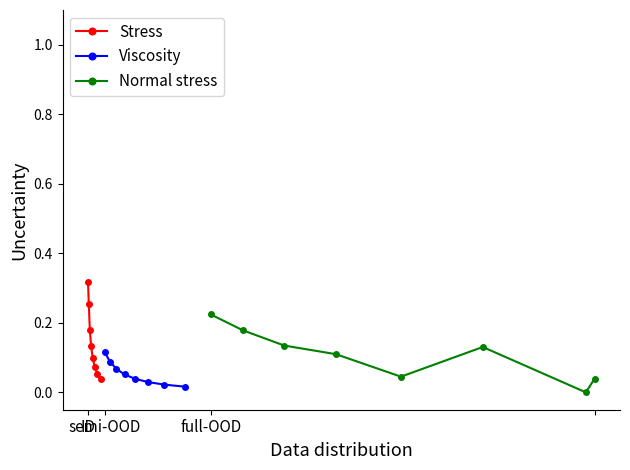

Reading right to left, what are all the values shown in this chart?

Stress: 0.0	0.1	0.1	0.1	0.1	0.2	0.3	0.3
Viscosity: 0.0	0.0	0.0	0.0	0.1	0.1	0.1	0.1
Normal stress: 0.0	0.0	0.1	0.0	0.1	0.1	0.2	0.2